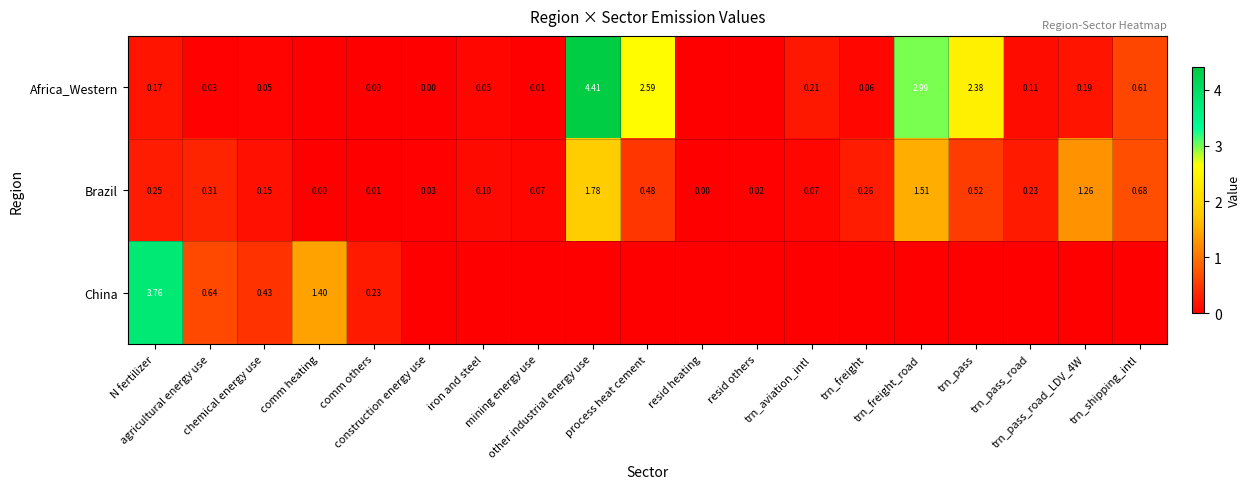

What is the average value of the Brazil series?

0.4